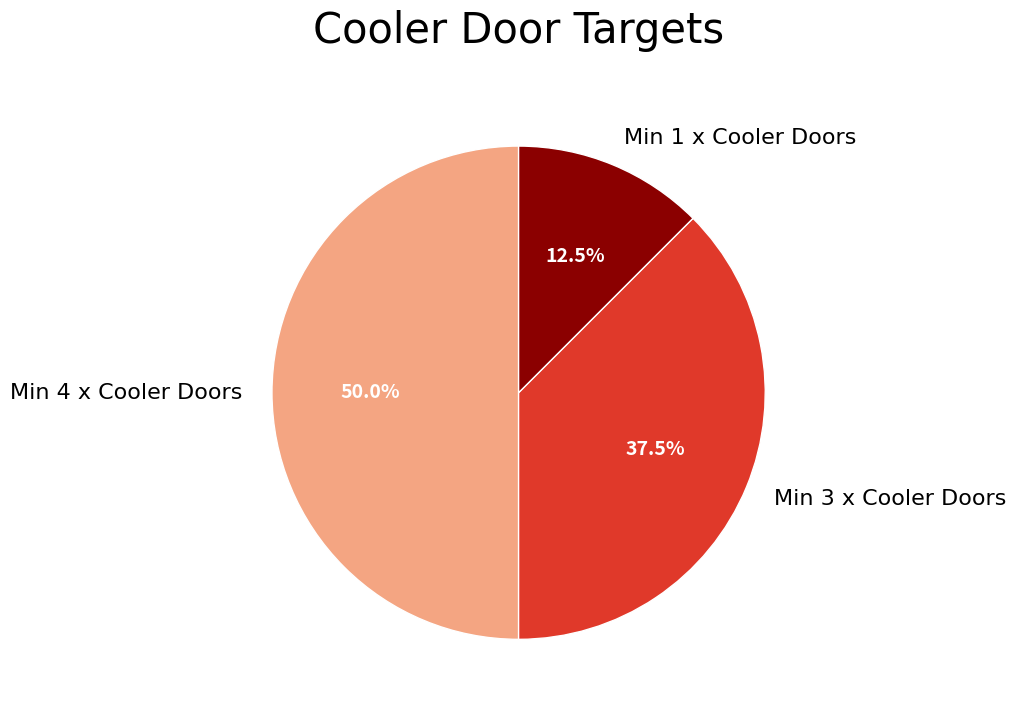

Rank the categories by value from highest to lowest.

Min 4 x Cooler Doors, Min 3 x Cooler Doors, Min 1 x Cooler Doors